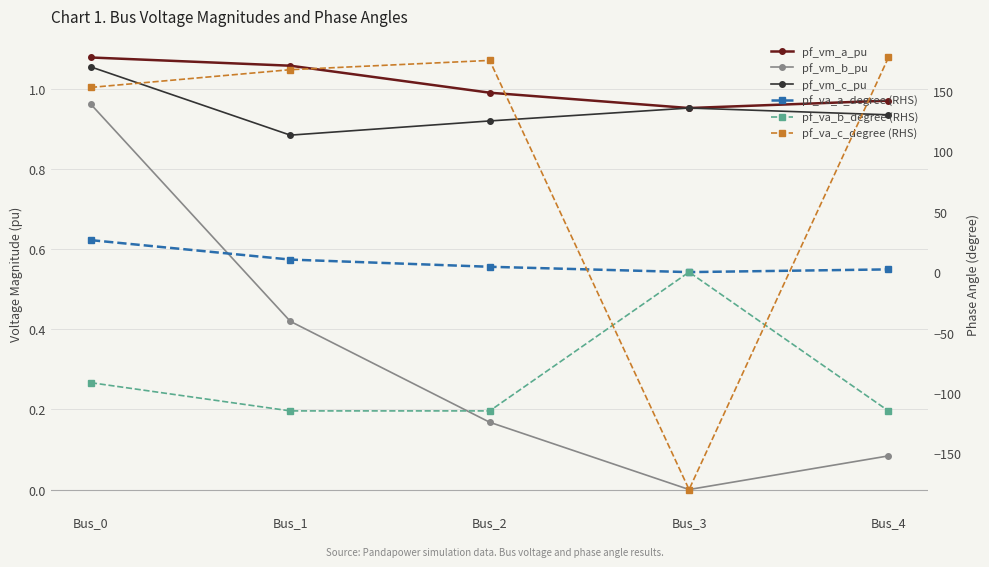

Which series has the largest range (max minus min)?

pf_va_c_degree (RHS)